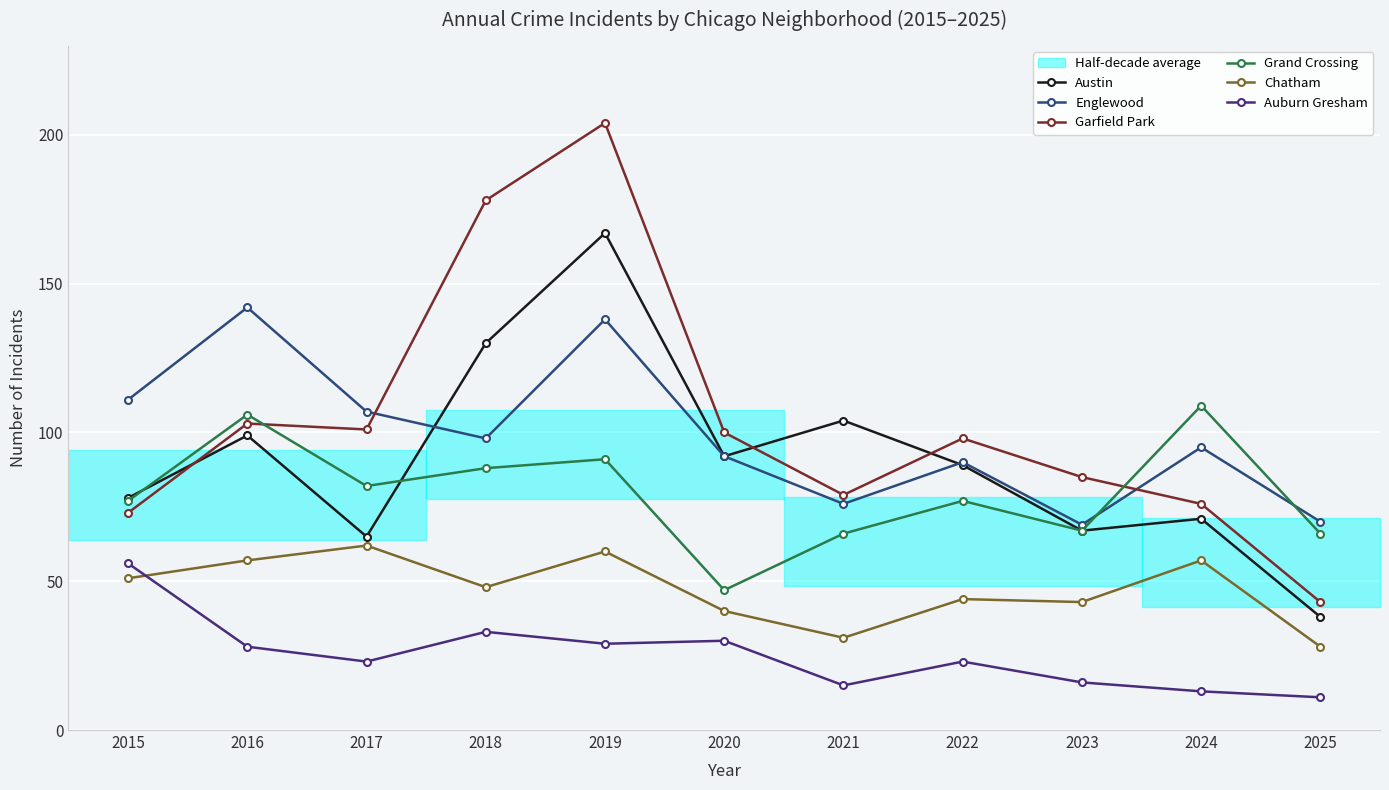

The Englewood series shows 58 at 2020. True or false?

False